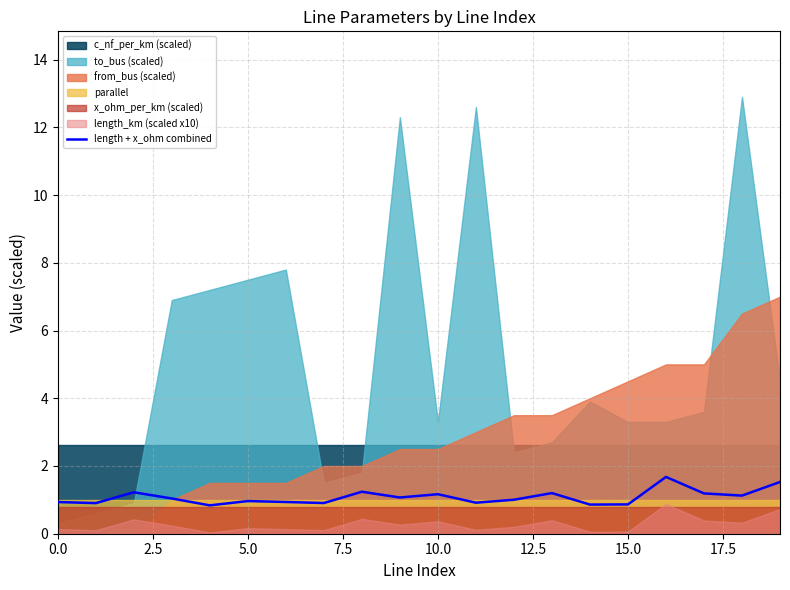

How many lines are shown in the chart?

1